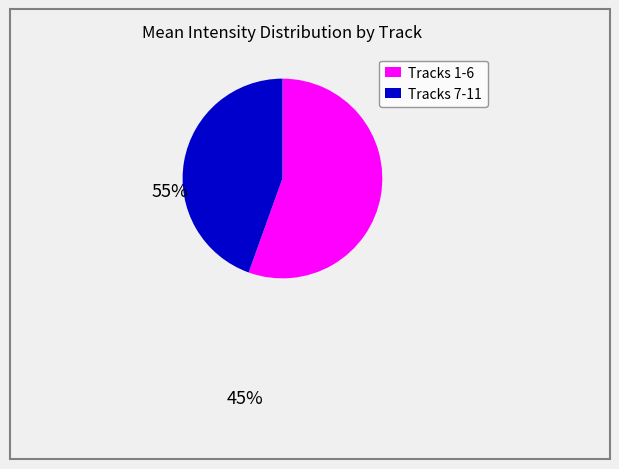

How many segments does this pie chart have?

2